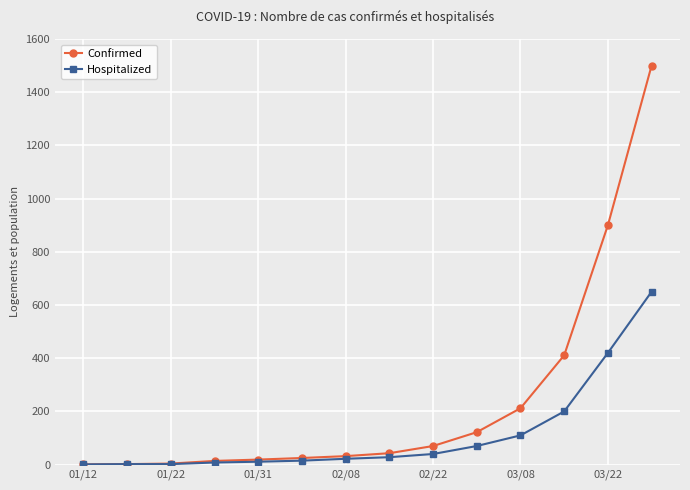

Which series has the largest range (max minus min)?

Confirmed